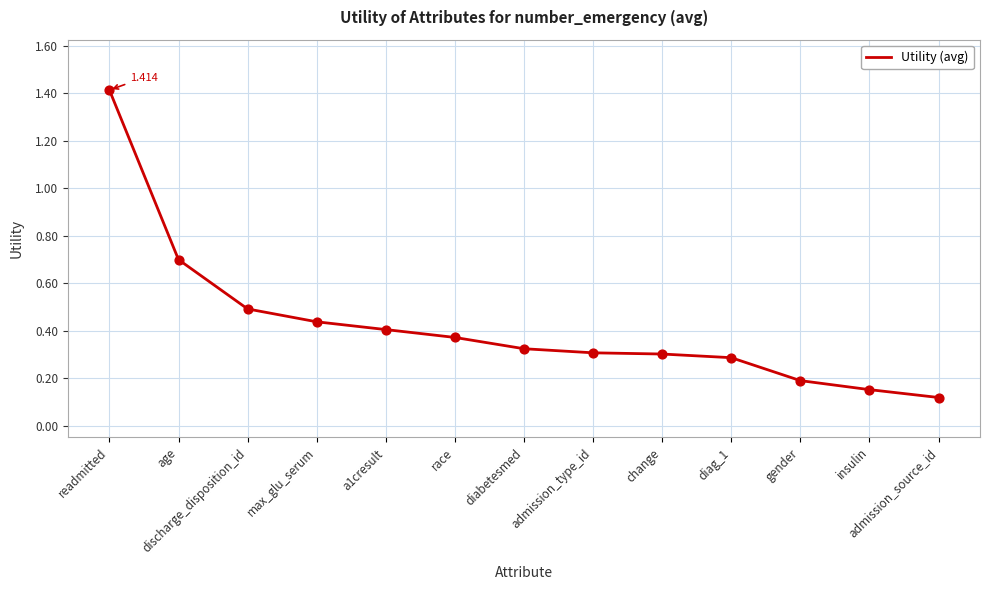

What is the change in value from race to admission_type_id?

-0.1